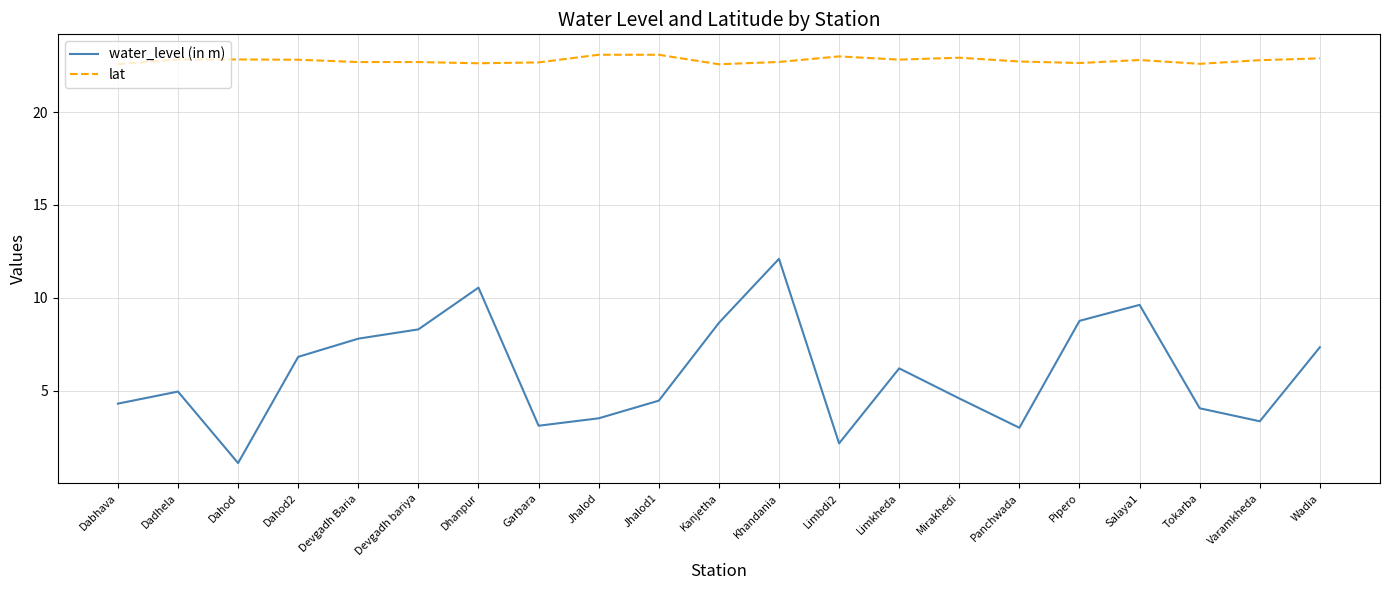

The water_level (in m) series shows 13.8 at Devgadh Baria. True or false?

False